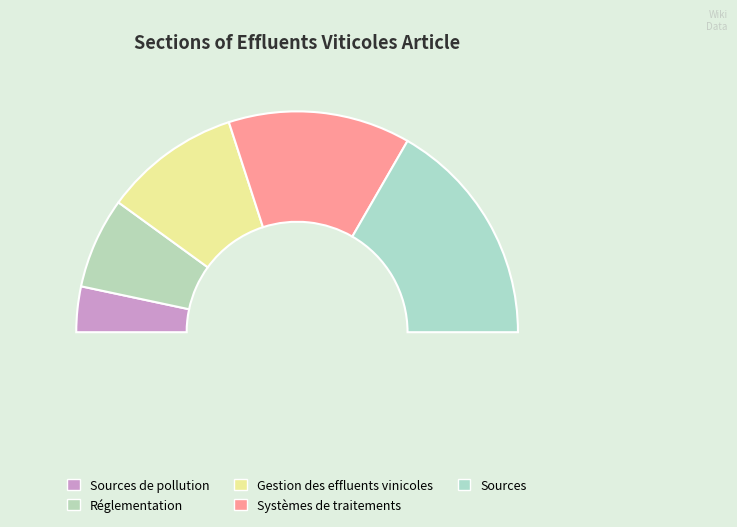

What is the ratio of the value at Gestion des effluents vinicoles to the value at Sources?

0.6